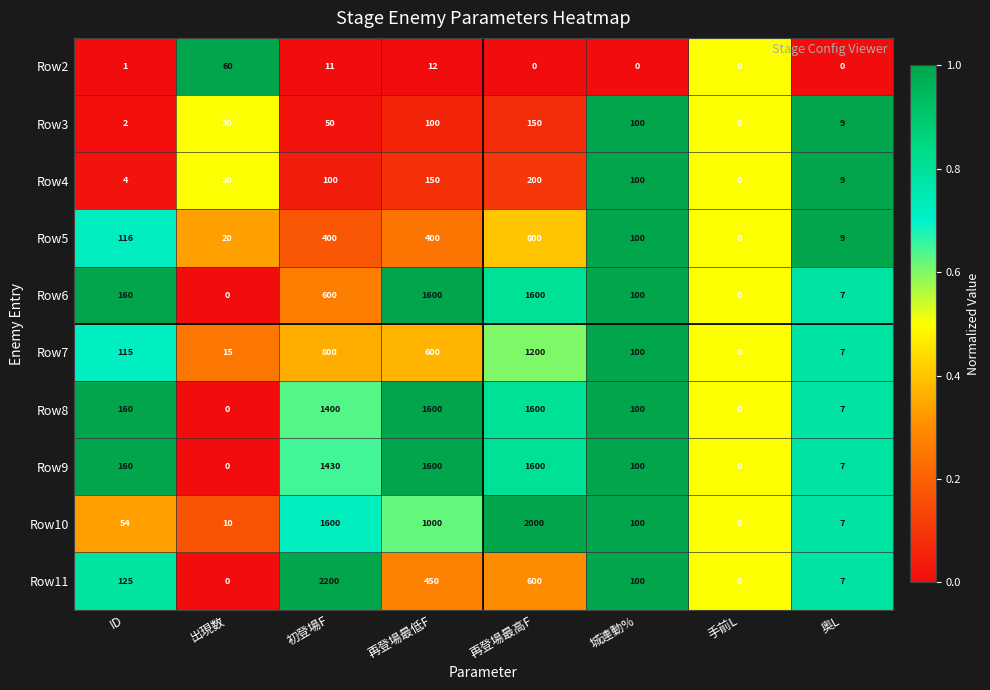

Where is Row9 nearest to the value 800?

初登場F